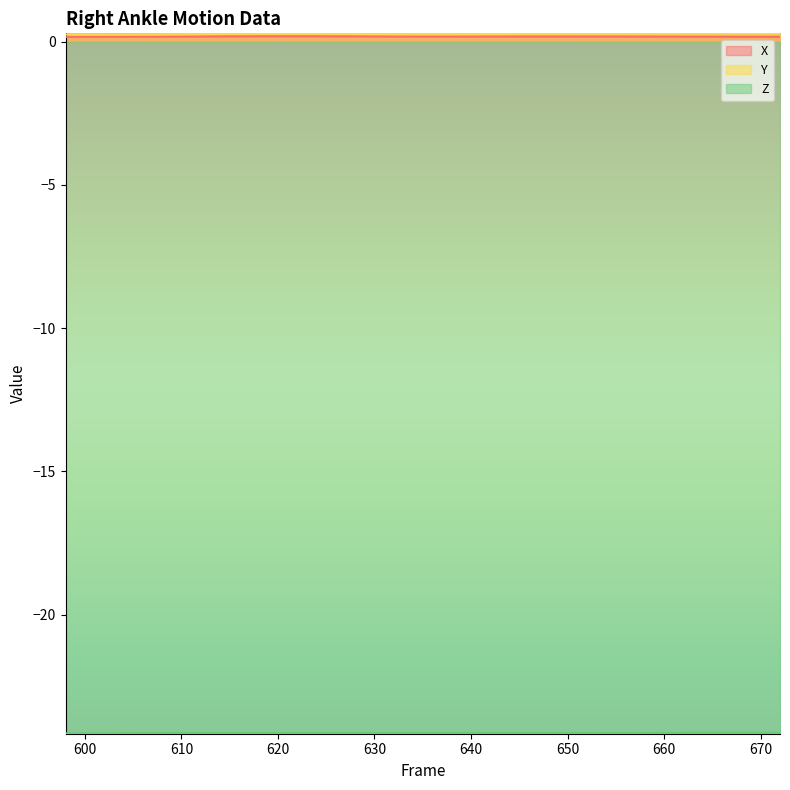

How many lines are shown in the chart?

3